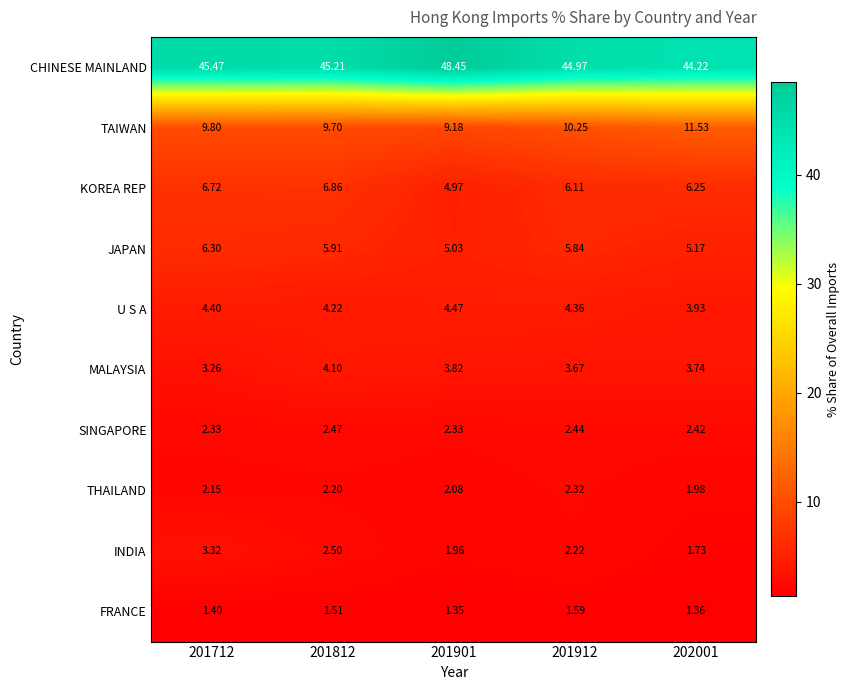

Rank the series at 201812 from highest to lowest value.

CHINESE MAINLAND, TAIWAN, KOREA REP, JAPAN, U S A, MALAYSIA, INDIA, SINGAPORE, THAILAND, FRANCE